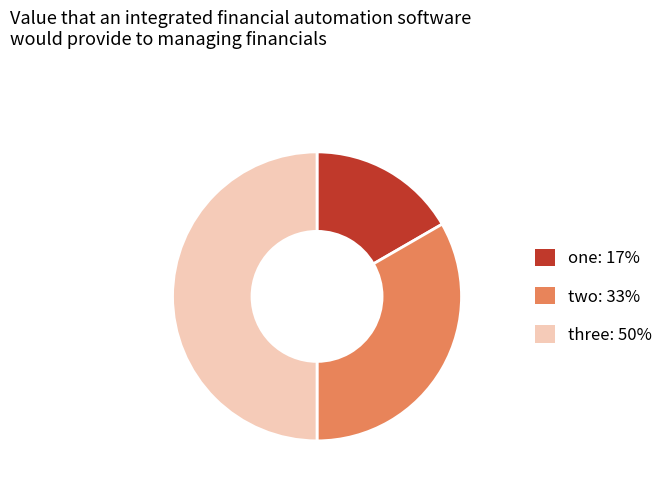

How many segments does this pie chart have?

3